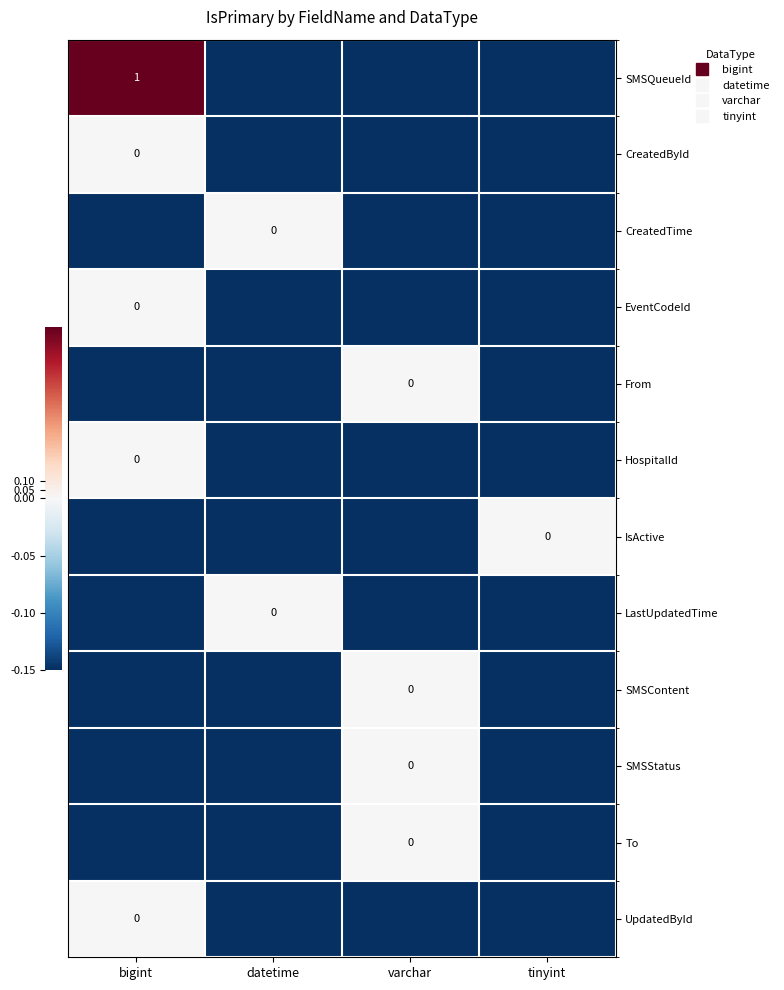

Which series has the widest spread of values?

SMSQueueId